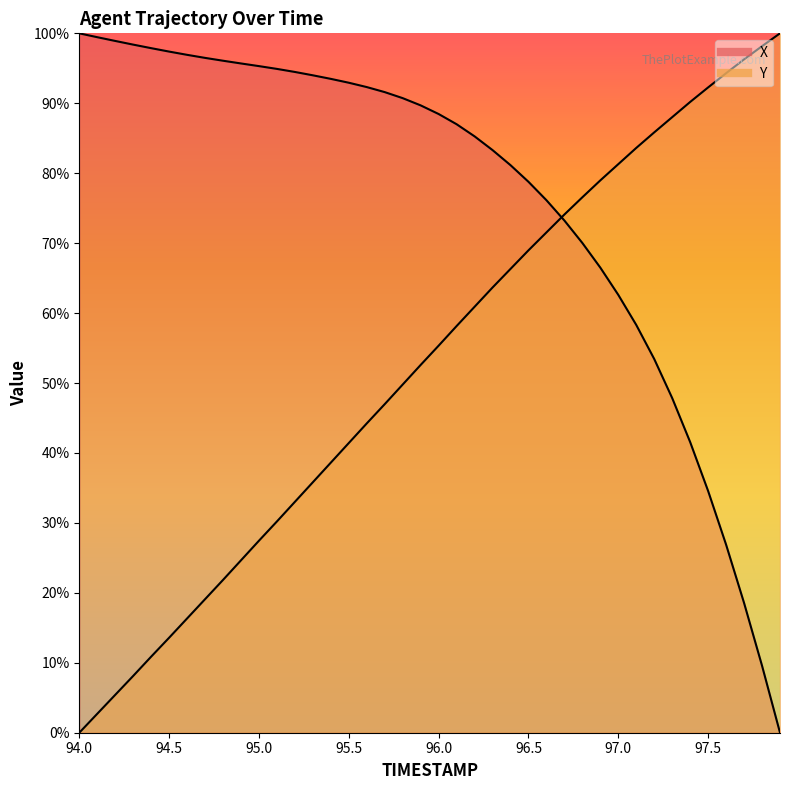

How many lines are shown in the chart?

2